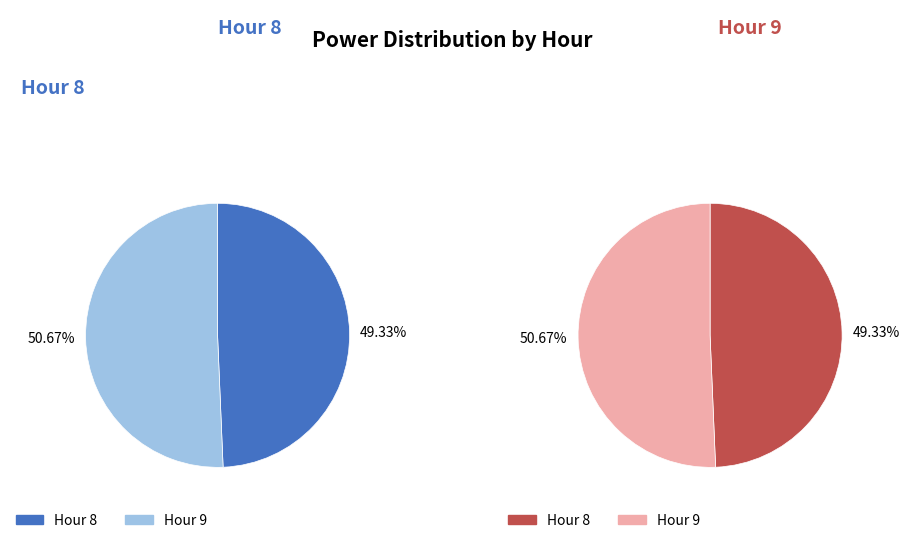

How many segments does this pie chart have?

2